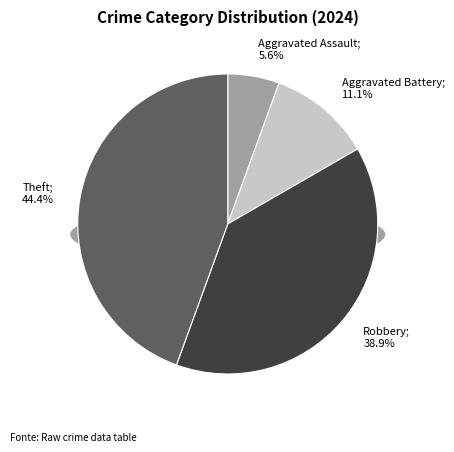

Does Aggravated Assault represent more than half of the total?

No